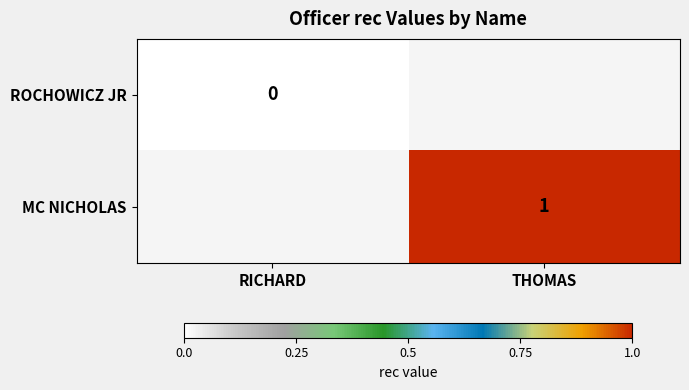

True or false: MC NICHOLAS has a value of 1 at THOMAS.

True